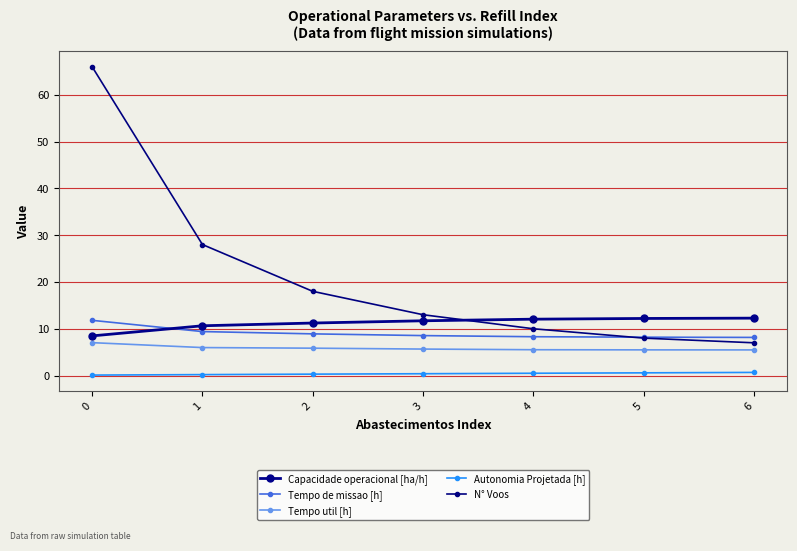

Reading left to right, list all the values displayed in this chart.

Capacidade operacional [ha/h]: 8.5	10.6	11.2	11.7	12.0	12.2	12.3
Tempo de missao [h]: 11.8	9.4	8.9	8.5	8.3	8.2	8.2
Tempo util [h]: 7.0	6.0	5.8	5.7	5.5	5.5	5.5
Autonomia Projetada [h]: 0.1	0.2	0.3	0.4	0.5	0.6	0.7
N° Voos: 66.0	28.0	18.0	13.0	10.0	8.0	7.0